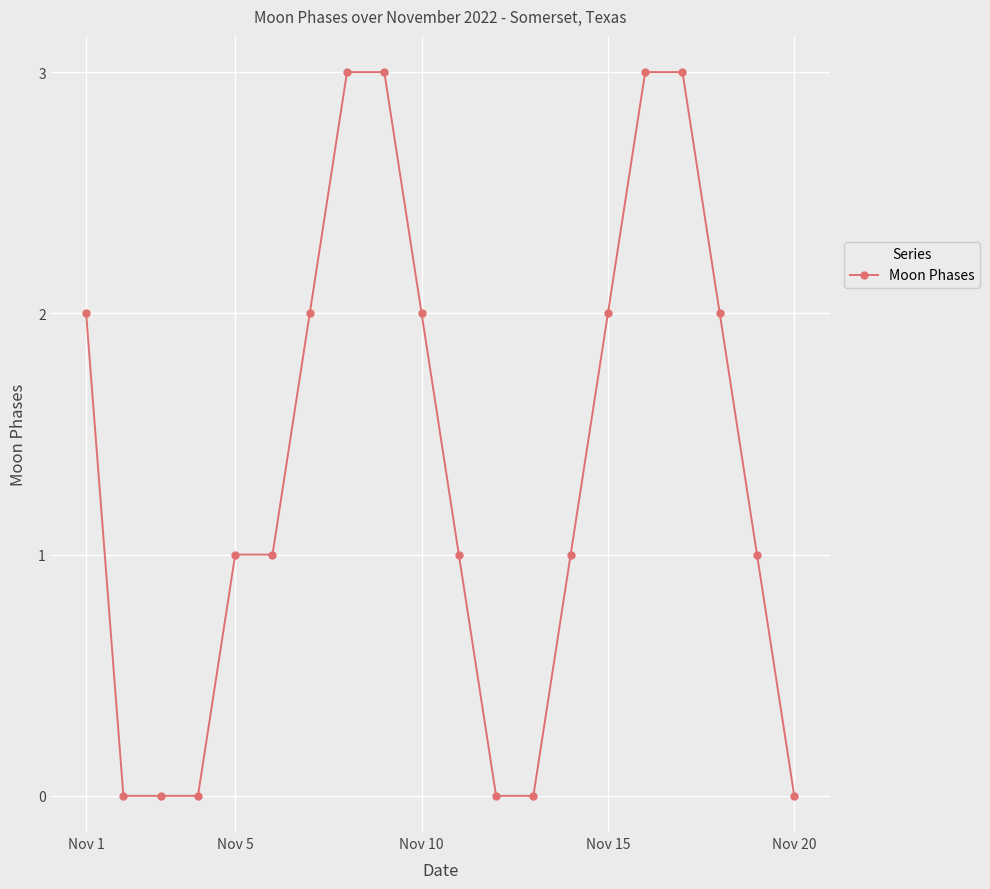

What is the difference between the second highest and second lowest values?

3